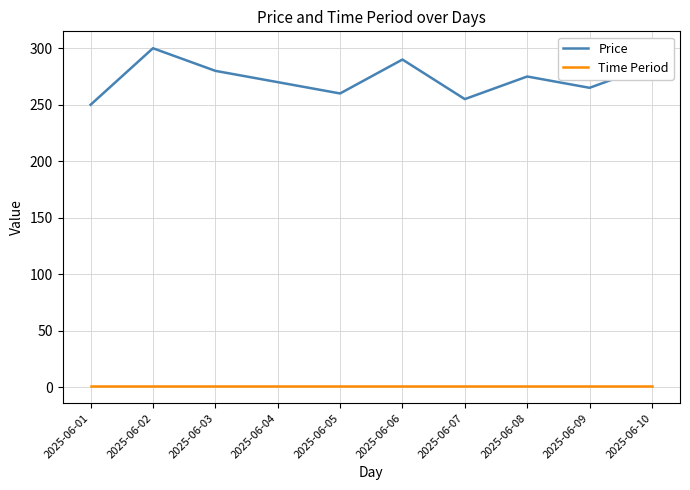

What are all the series names shown in the legend?

Price, Time Period